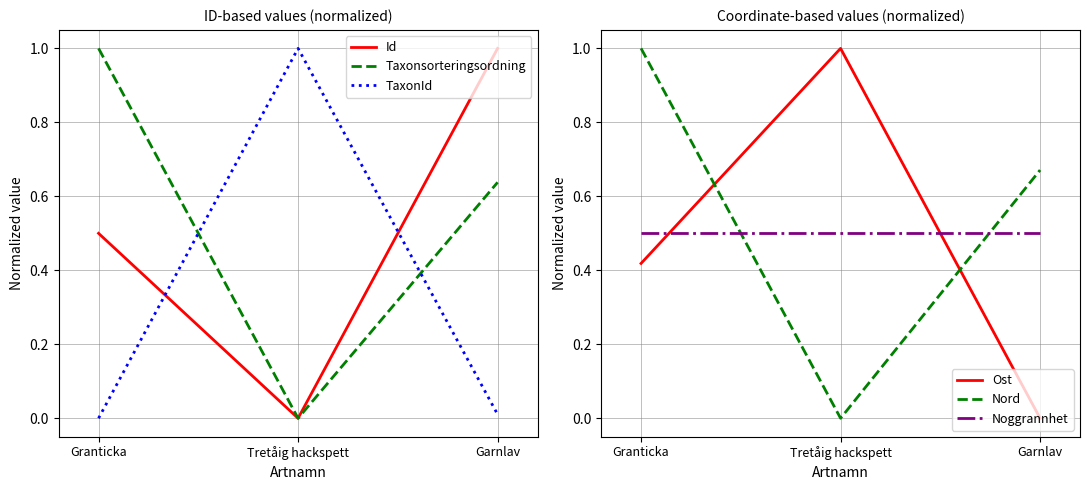

At how many categories does at least one series exceed 0?

3